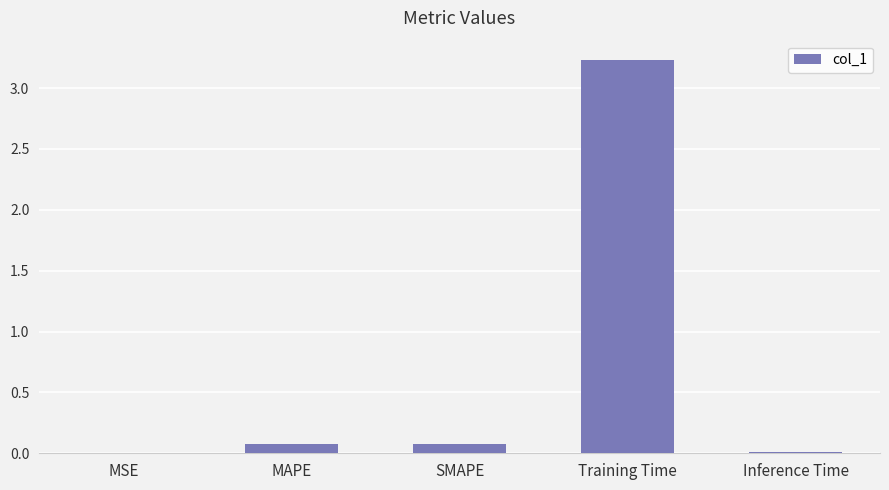

Which has a higher value, Training Time or MSE?

Training Time